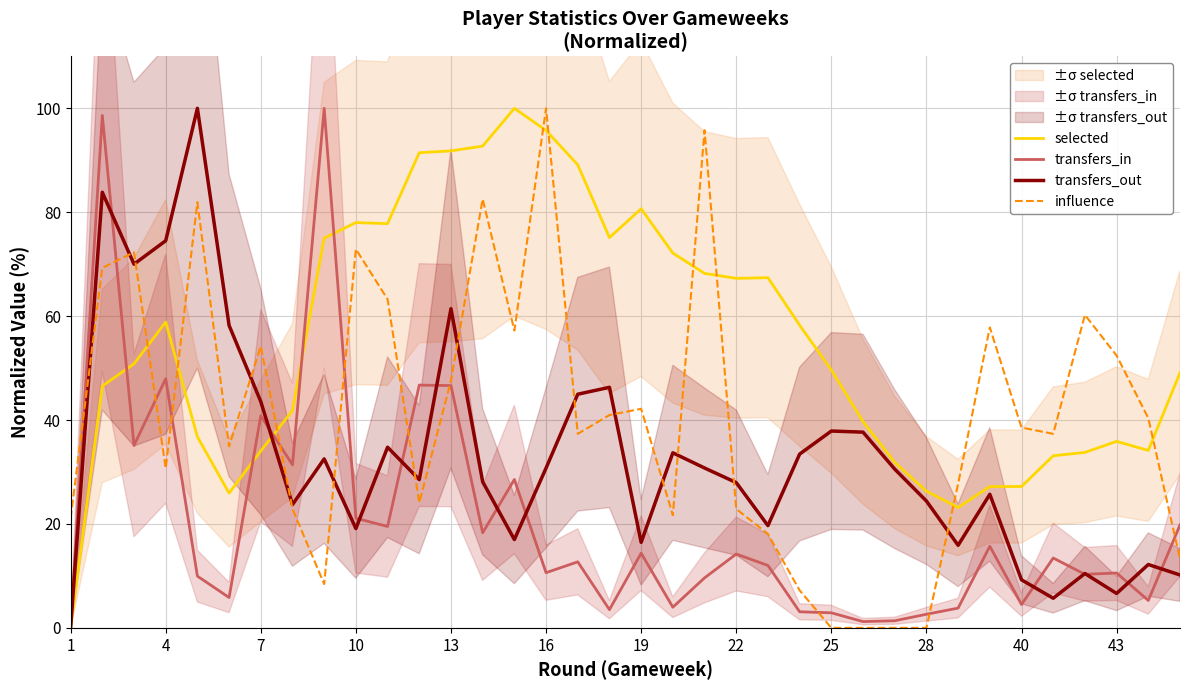

List the series in order of their peak value, lowest first.

selected, transfers_in, transfers_out, influence